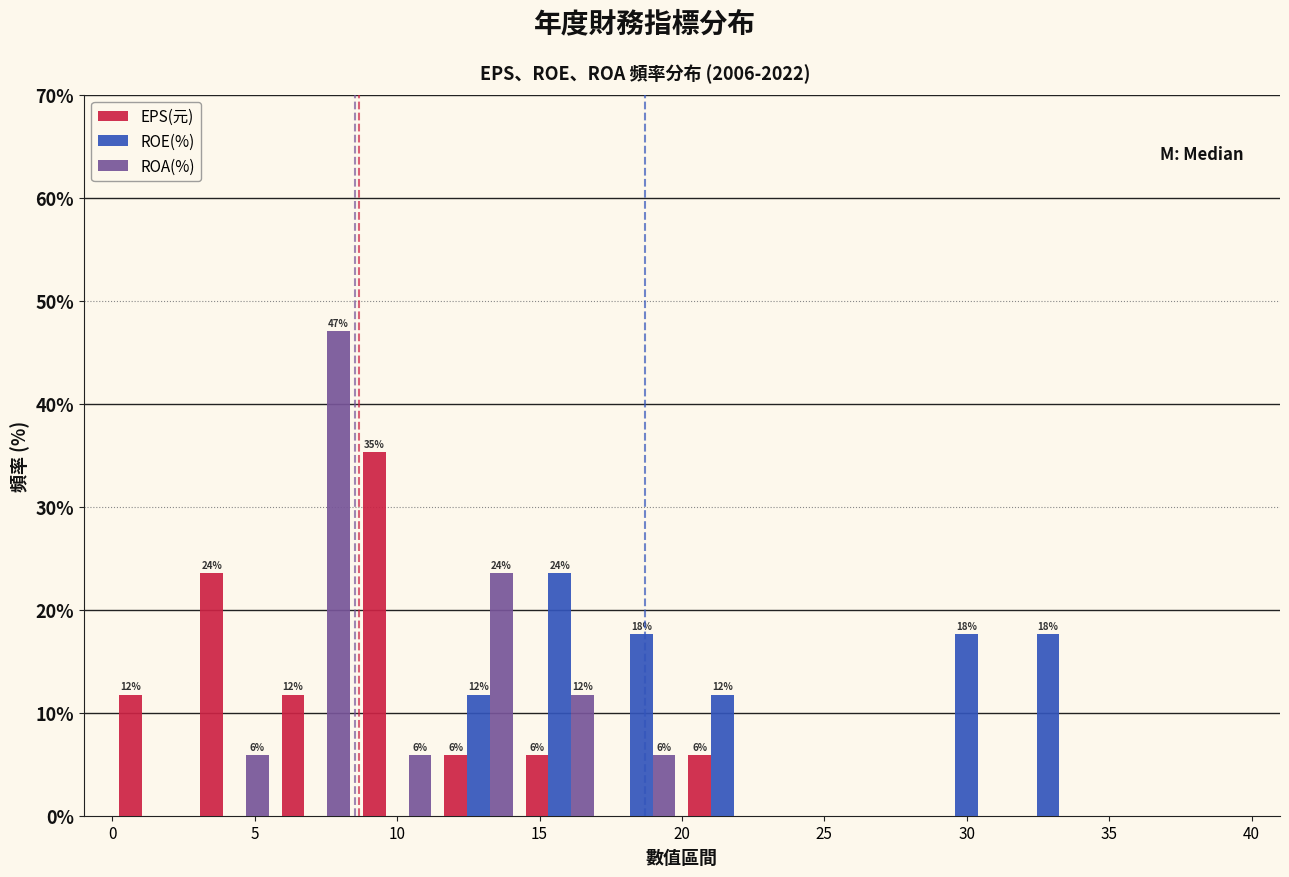

In the EPS(元) series, which range on the x-axis has the tallest bar?

8.5 to 11.5